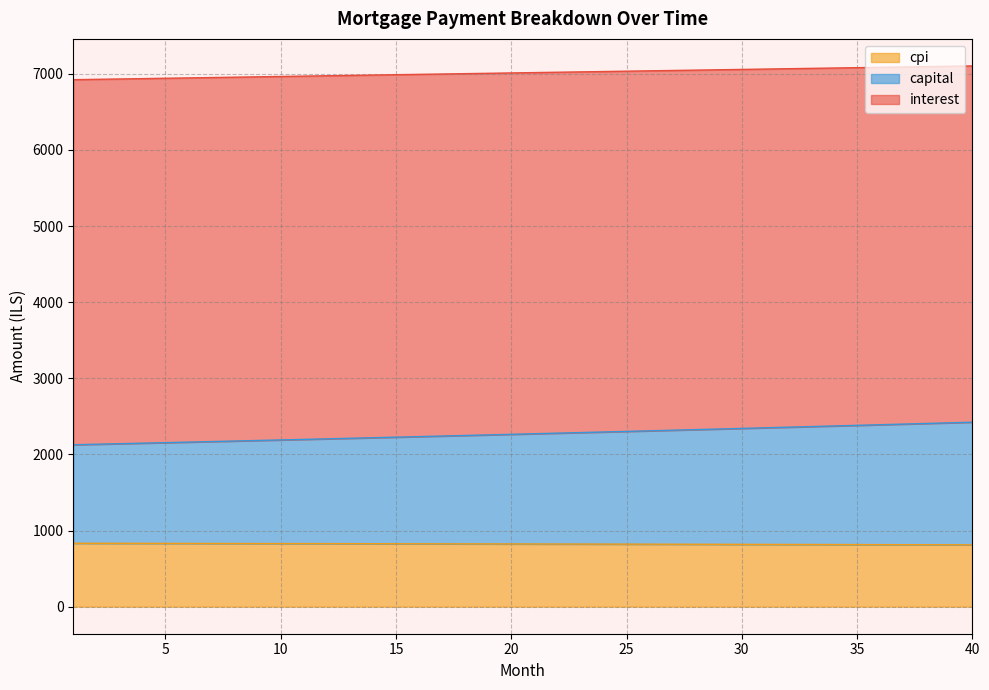

What is the maximum value for cpi?

832.9